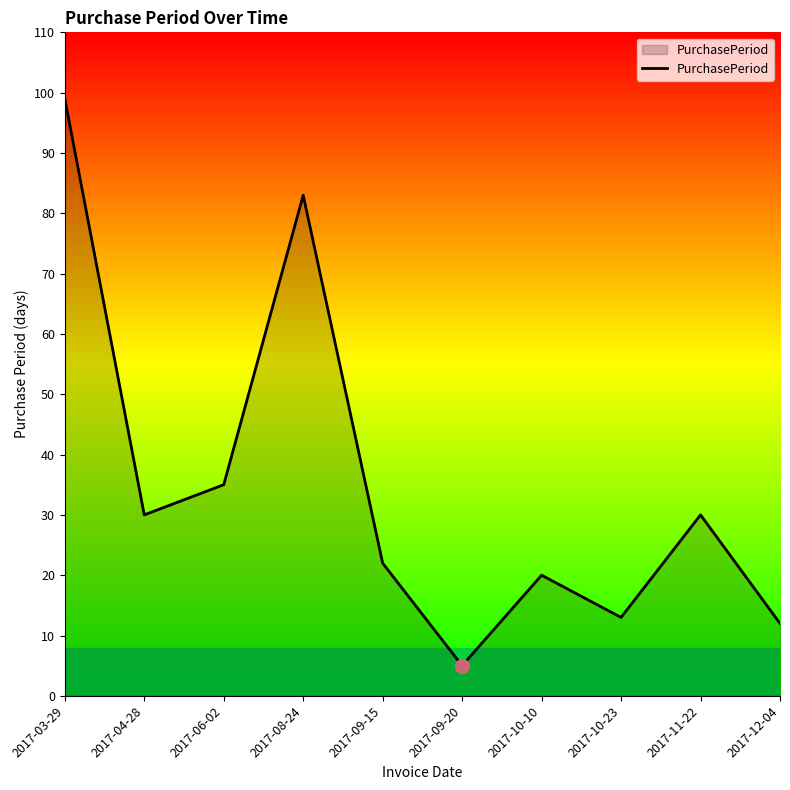

How many interior local valleys (lower than both neighbors) does the data have?

3